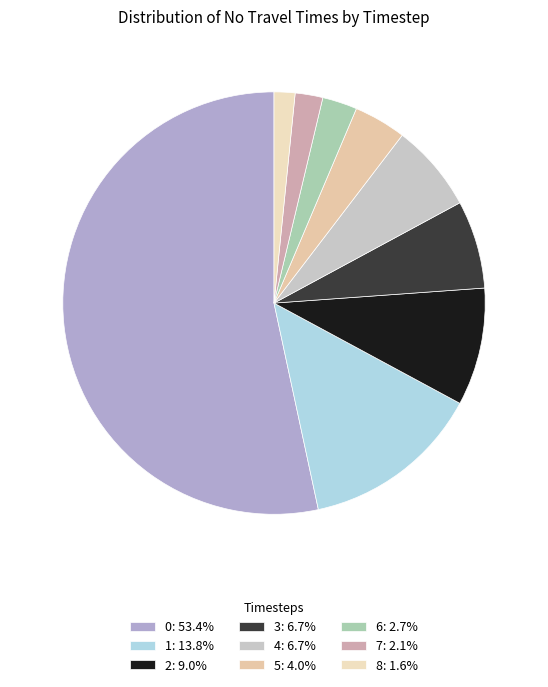

Which has a higher value, 2 or 8?

2